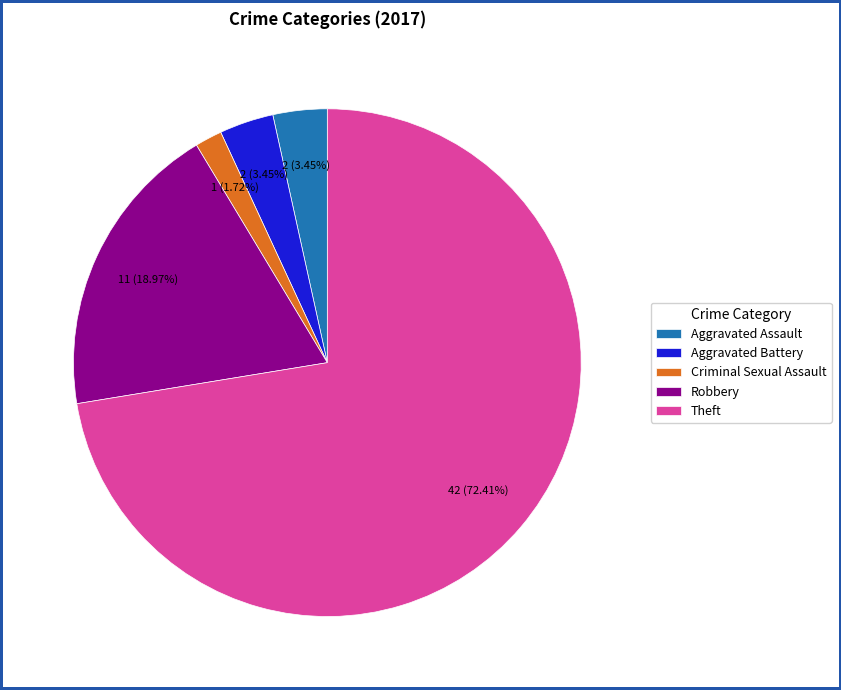

Which category has the smallest portion of the pie?

Criminal Sexual Assault